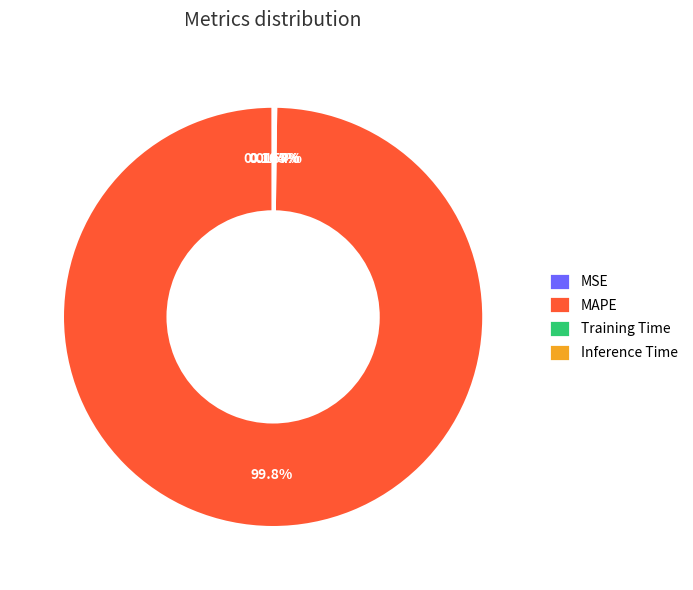

Which slice represents more than half of the pie?

MAPE